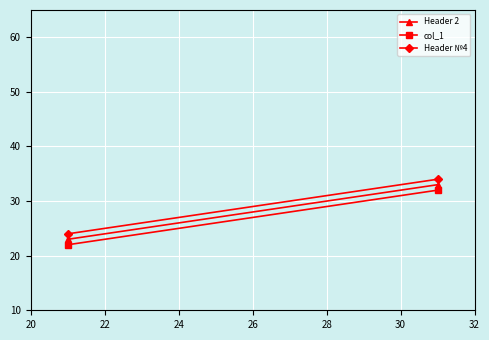

How many lines are shown in the chart?

3